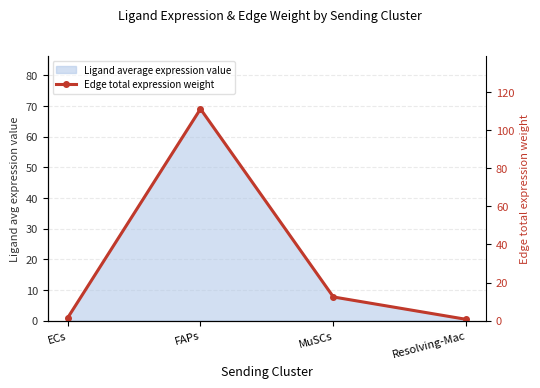

What is the label of the 4th point from the right?

ECs